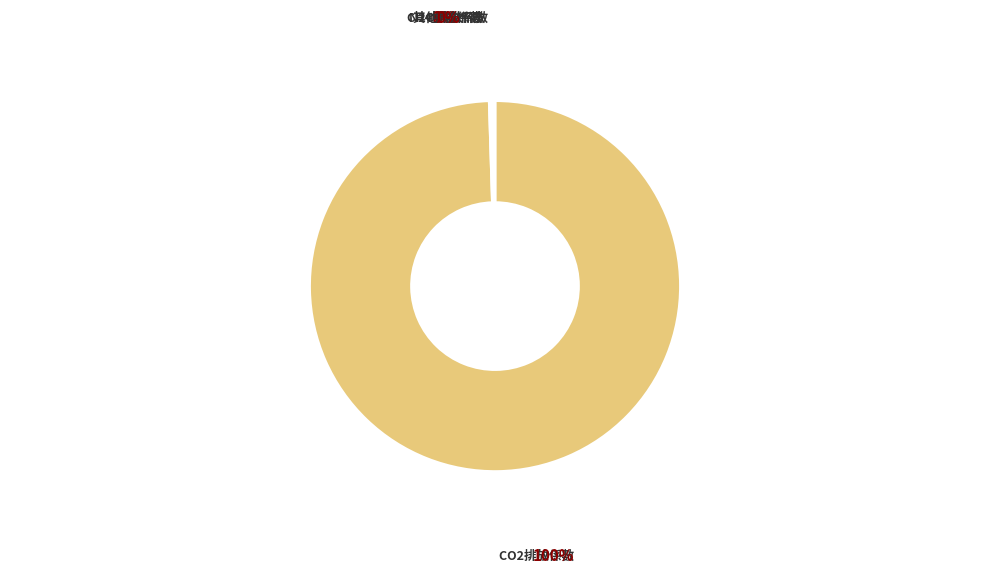

Is there any slice that represents more than half of the pie?

Yes